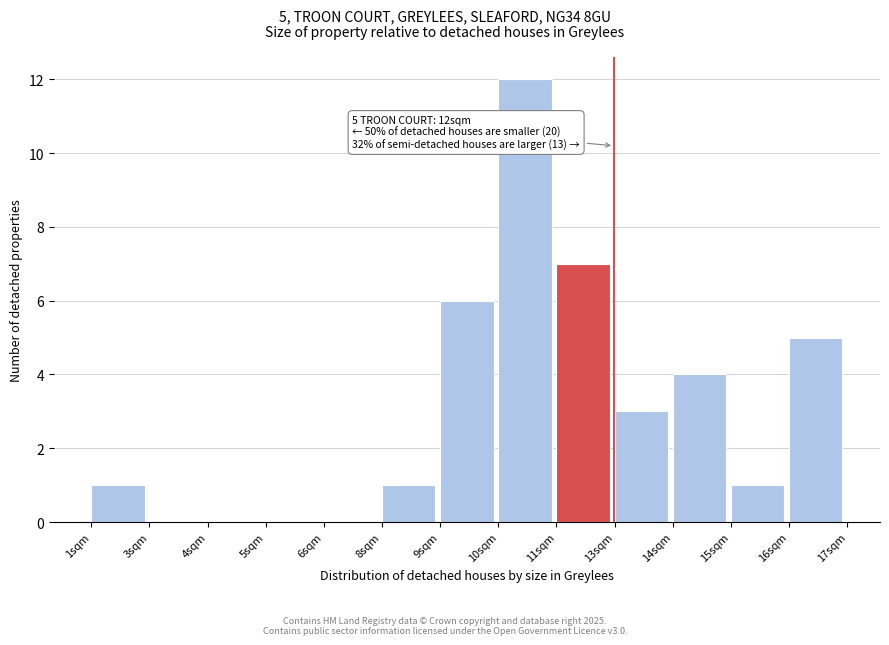

Reading right to left, list all the values displayed in this chart.

16sqm=5	15sqm=1	14sqm=4	13sqm=3	11sqm=7	10sqm=12	9sqm=6	8sqm=1	6sqm=0	5sqm=0	4sqm=0	3sqm=0	1sqm=1